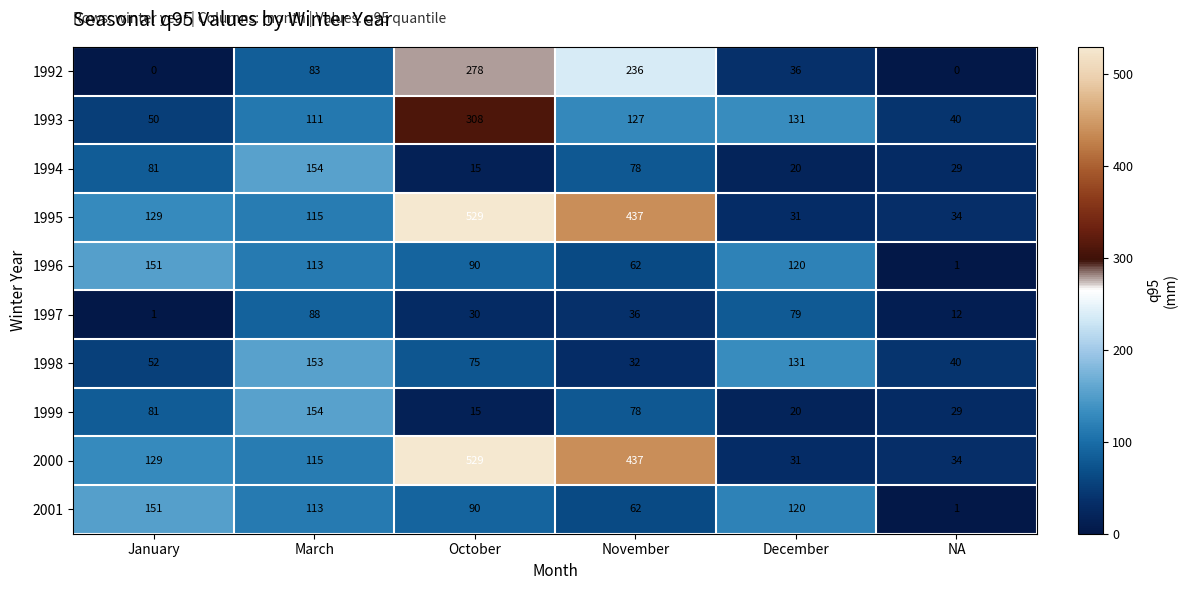

Is it true that 2000 equals 43 at December?

False